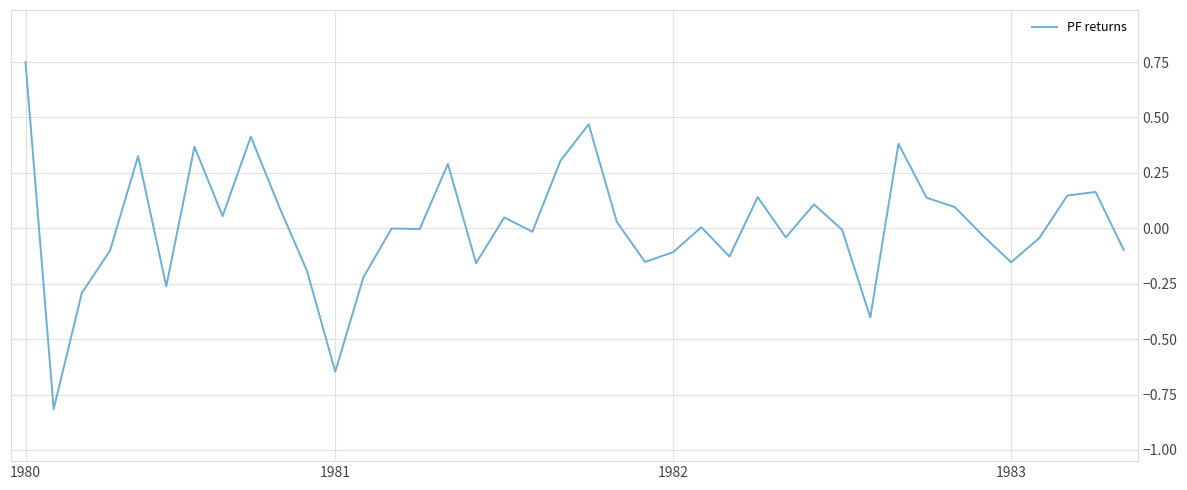

What is the smallest value displayed?

-0.8